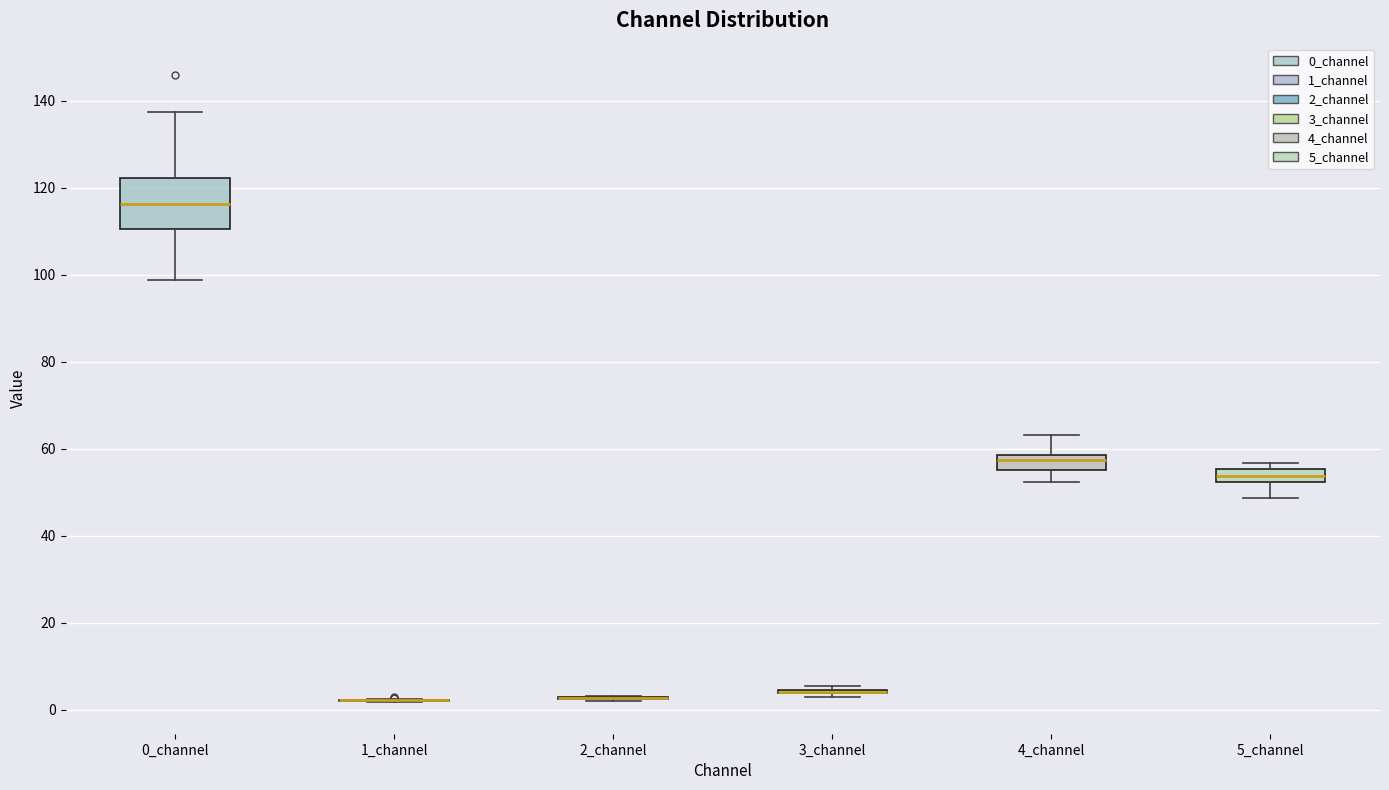

Reading left to right, read every box against the y-axis: the position of its median line, the range the box covers, and the ends of its whiskers. The values are not printed on the chart, so give them approximately, as read against the axis.

0_channel: median 116, box 110 to 122, whiskers 98 to 138
1_channel: box collapsed to a line at 2, whiskers 2 to 2
2_channel: box collapsed to a line at 2, whiskers 2 to 4
3_channel: box collapsed to a line at 4, whiskers 2 to 6
4_channel: median 58 (inside the box), box 56 to 58, whiskers 52 to 64
5_channel: median 54, box 52 to 56, whiskers 48 to 56 (just above the box's upper edge)